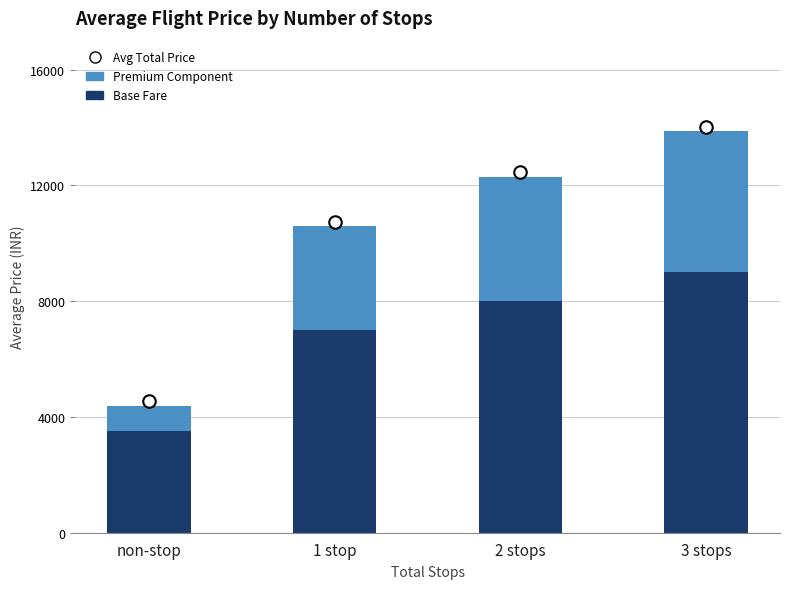

List the labels in order of Base Fare value, smallest first.

non-stop, 1 stop, 2 stops, 3 stops